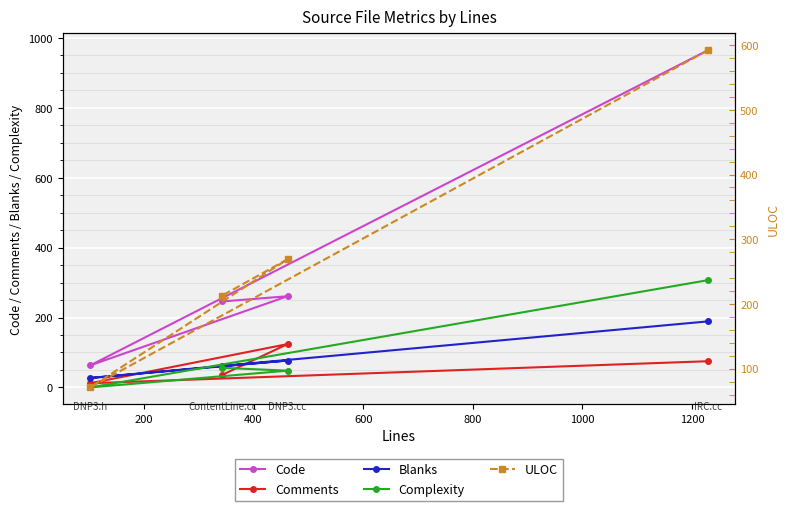

True or false: ULOC has a value of 71 at 200.

True